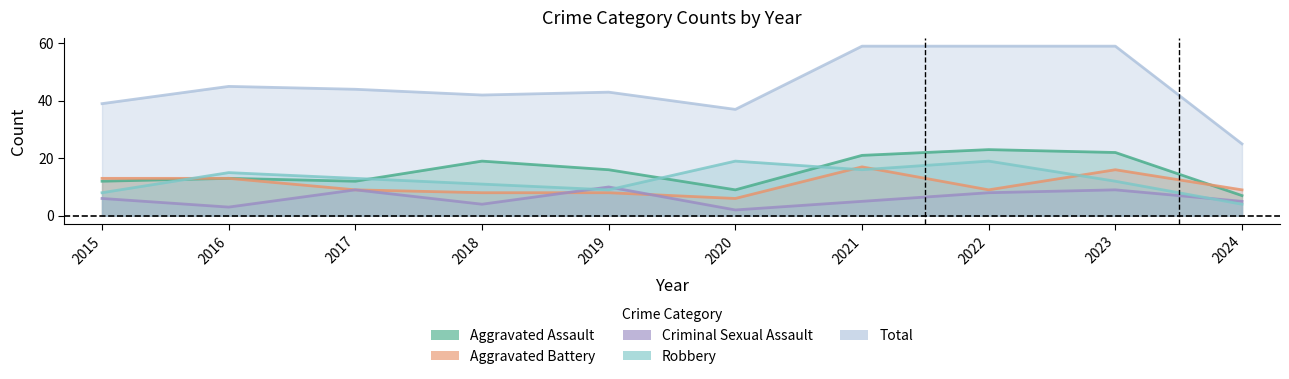

In Criminal Sexual Assault, how many points are lower than both neighbors (excluding endpoints)?

3